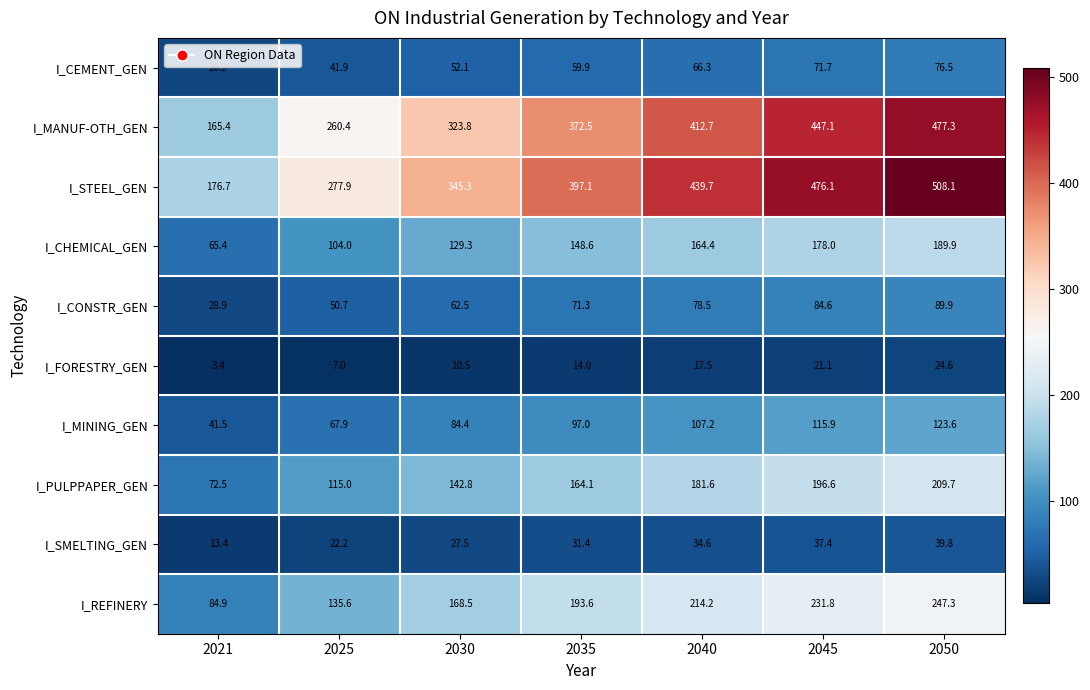

Where is I_SMELTING_GEN nearest to the value 26?

2030